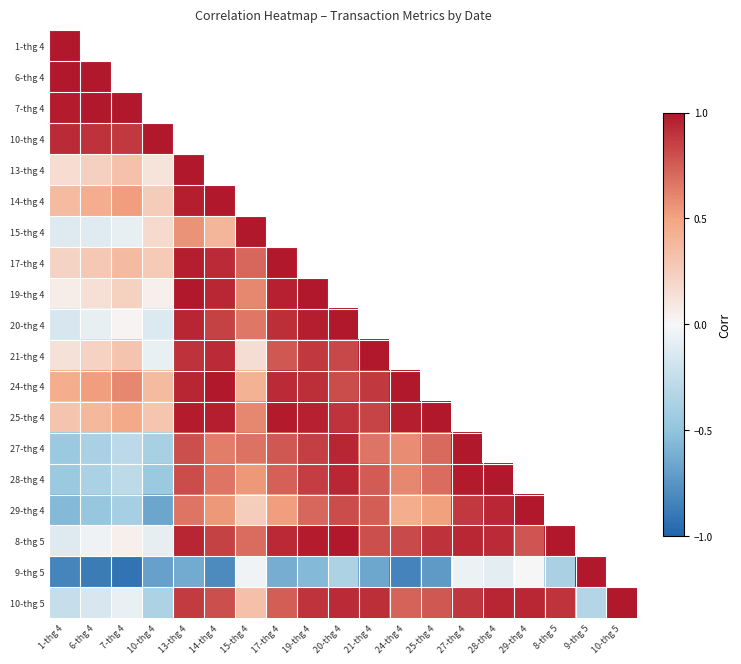

How many positive values does the 28-thg 4 series have?

11